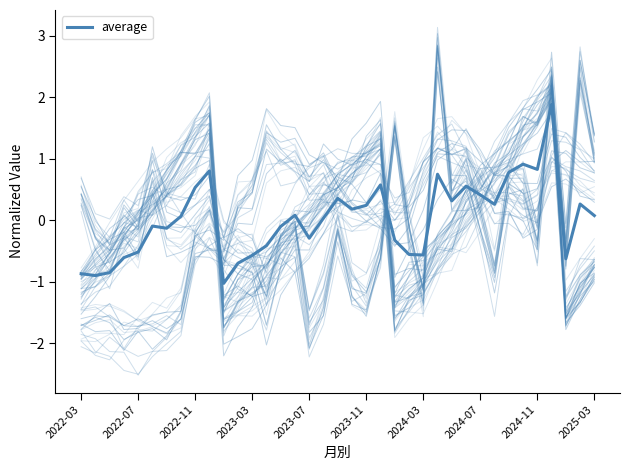

Which has a higher value, 22 or 36?

36